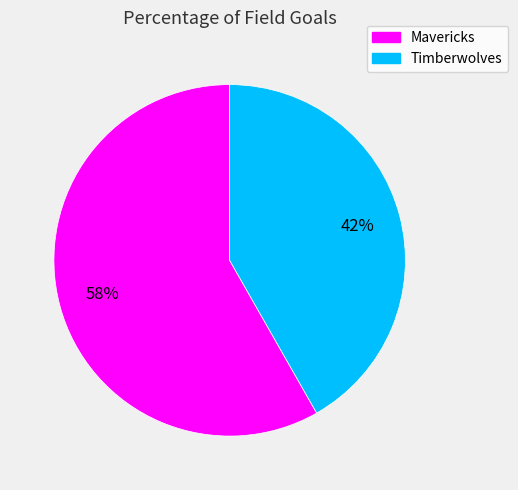

Approximately how many times larger is the value at Mavericks compared to Timberwolves?

1.4